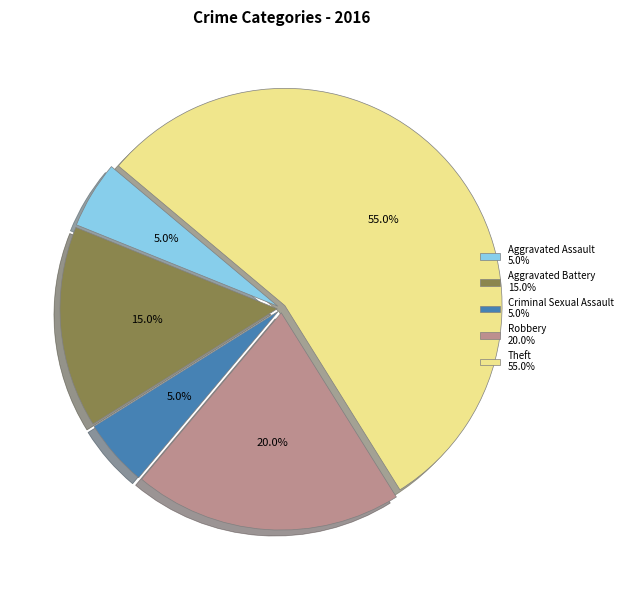

Which slice is the largest?

Theft